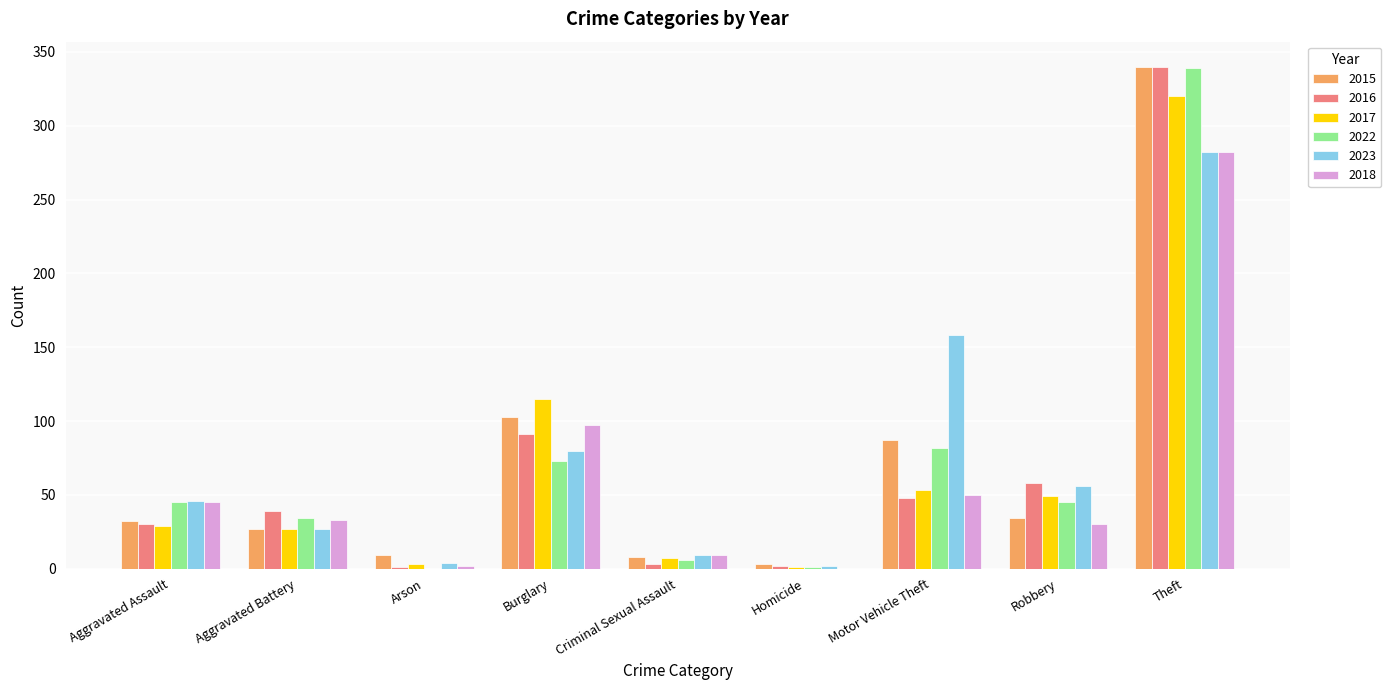

What is the average value of the 2023 series?

74